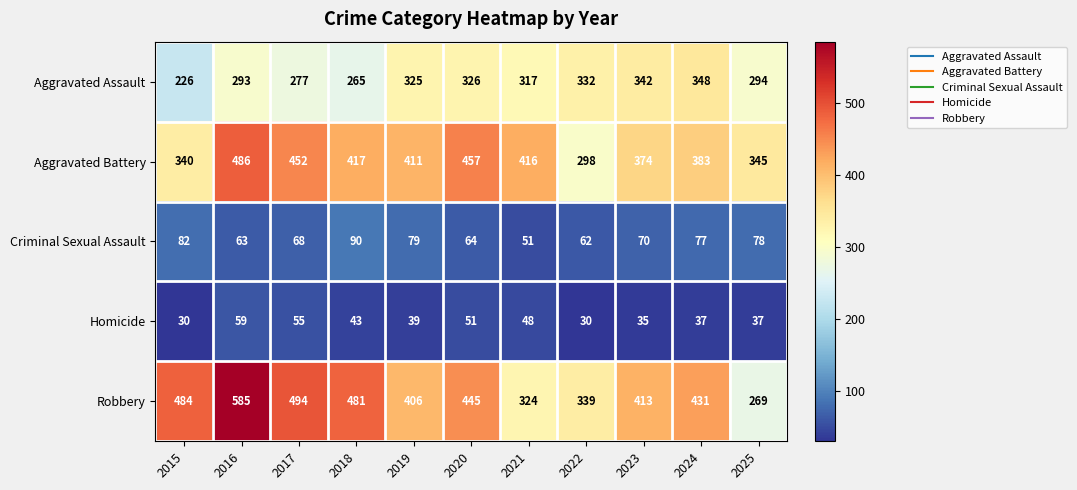

What is the sum of the Aggravated Assault values at 2019 and 2015?

551